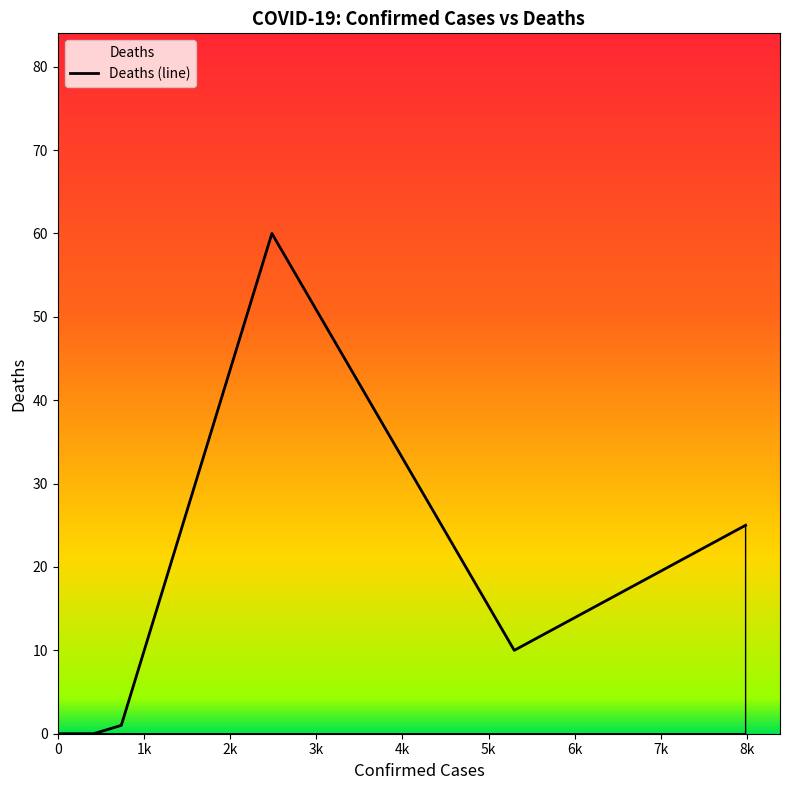

What is the greatest value displayed?

60